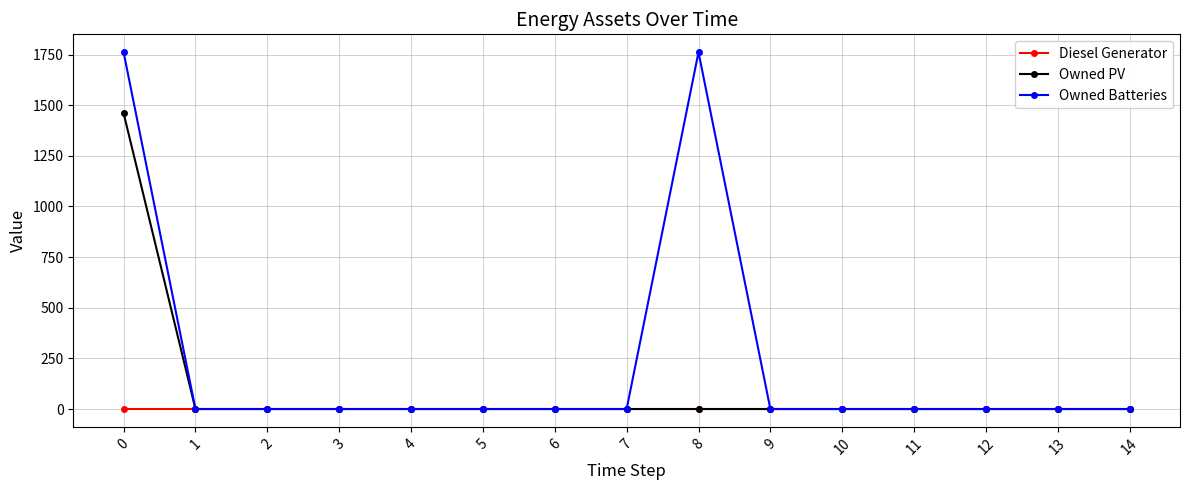

Rank the series by their average value, from lowest to highest.

Diesel Generator, Owned PV, Owned Batteries